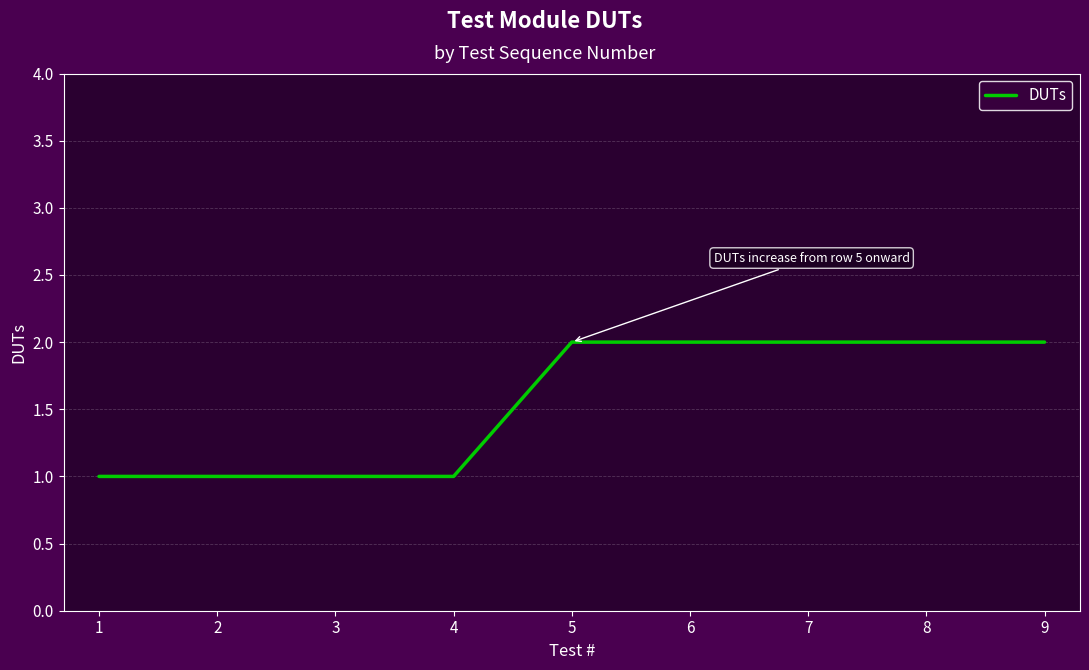

Which has a higher value, 4 or 8?

8